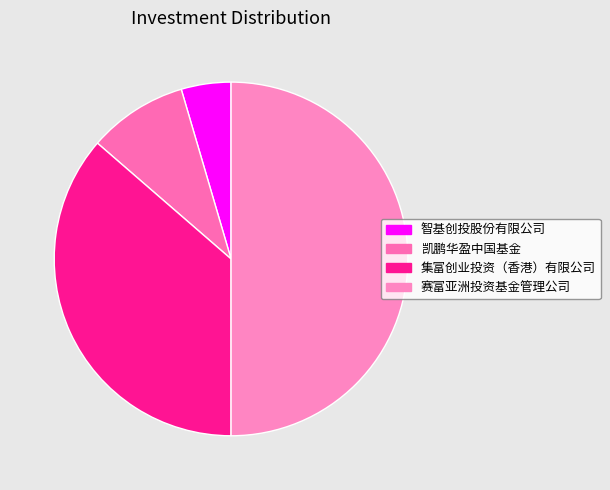

Count the number of slices in the pie.

4